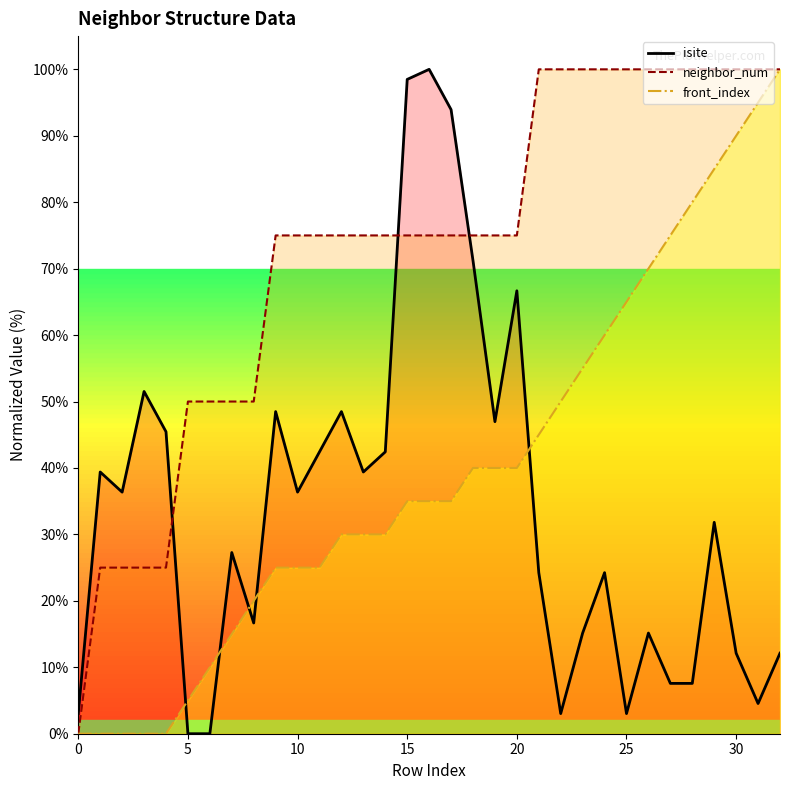

True or false: front_index_line and neighbor_num_line intersect in this chart.

False